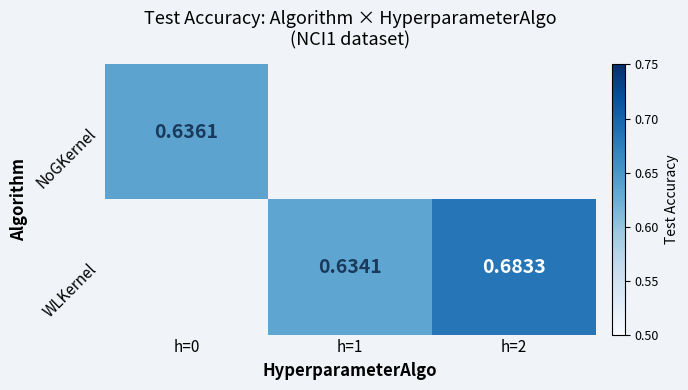

Between h=1 and h=0, which is larger?

h=0